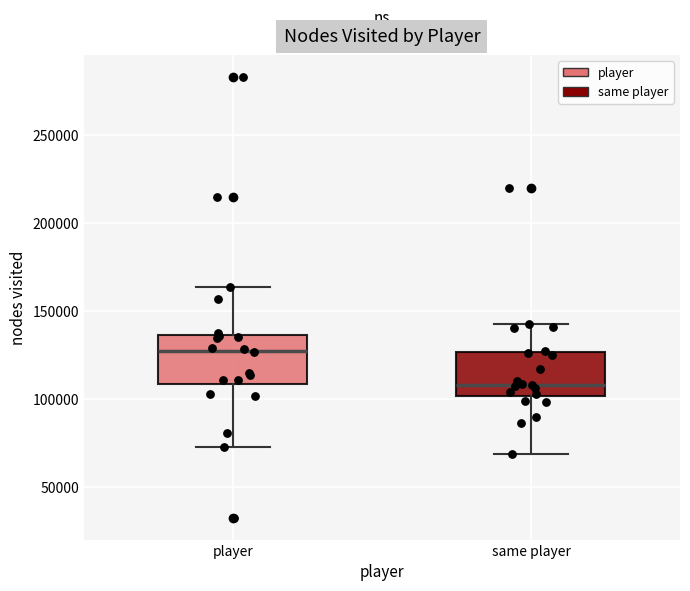

Reading left to right, read every box against the y-axis: the position of its median line, the range the box covers, and the ends of its whiskers. The values are not printed on the chart, so give them approximately, as read against the axis.

player: median 130000, box 110000 to 135000, whiskers 75000 to 165000
same player: median 110000, box 100000 to 125000, whiskers 70000 to 145000